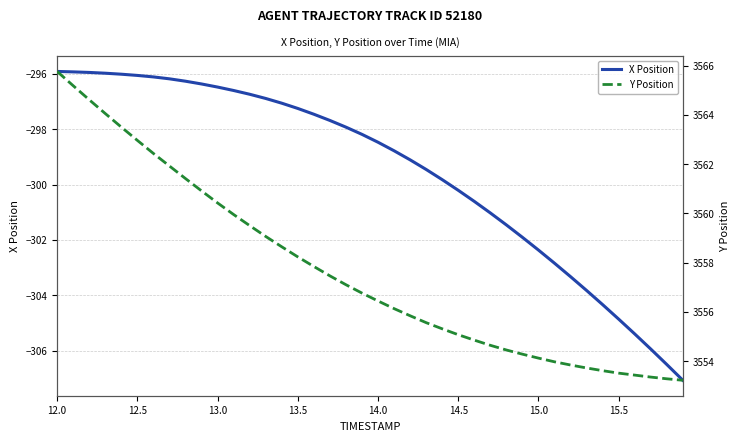

Does the chart display data point markers on the line(s)?

No